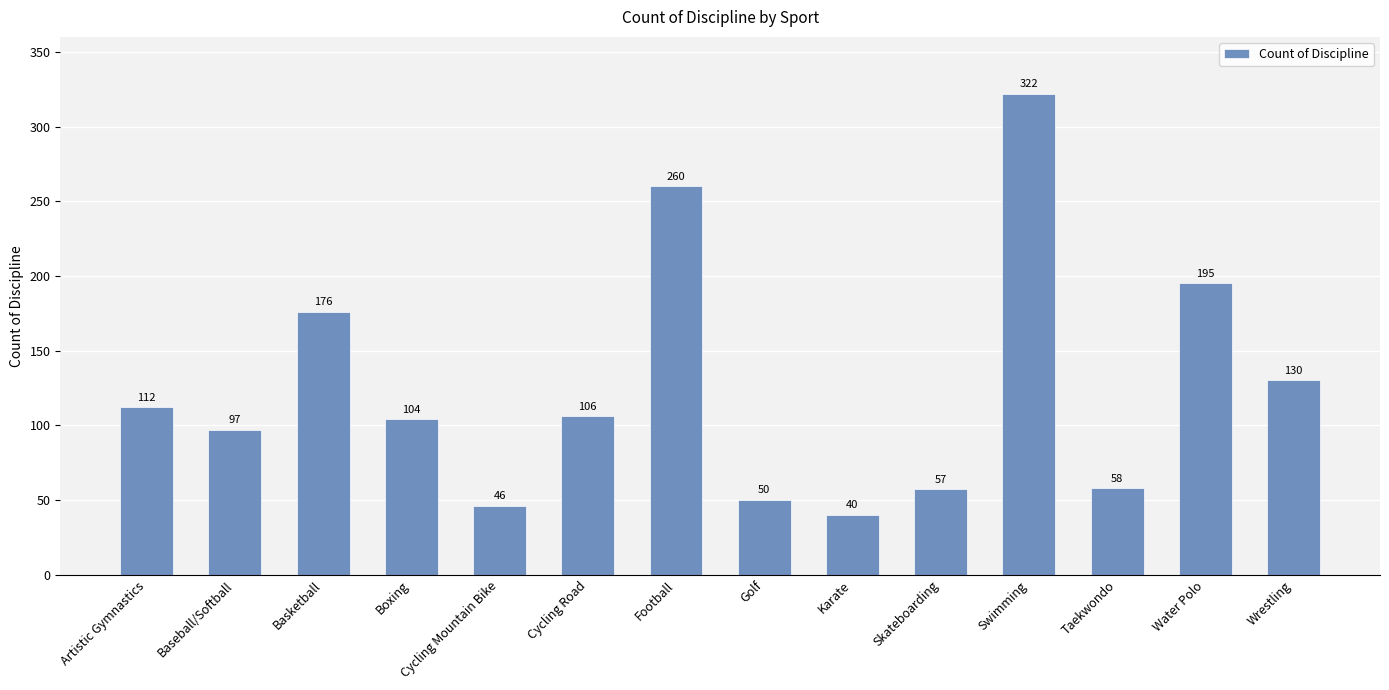

Reading right to left, extract all data points from this chart.

Wrestling=130	Water Polo=195	Taekwondo=58	Swimming=322	Skateboarding=57	Karate=40	Golf=50	Football=260	Cycling Road=106	Cycling Mountain Bike=46	Boxing=104	Basketball=176	Baseball/Softball=97	Artistic Gymnastics=112